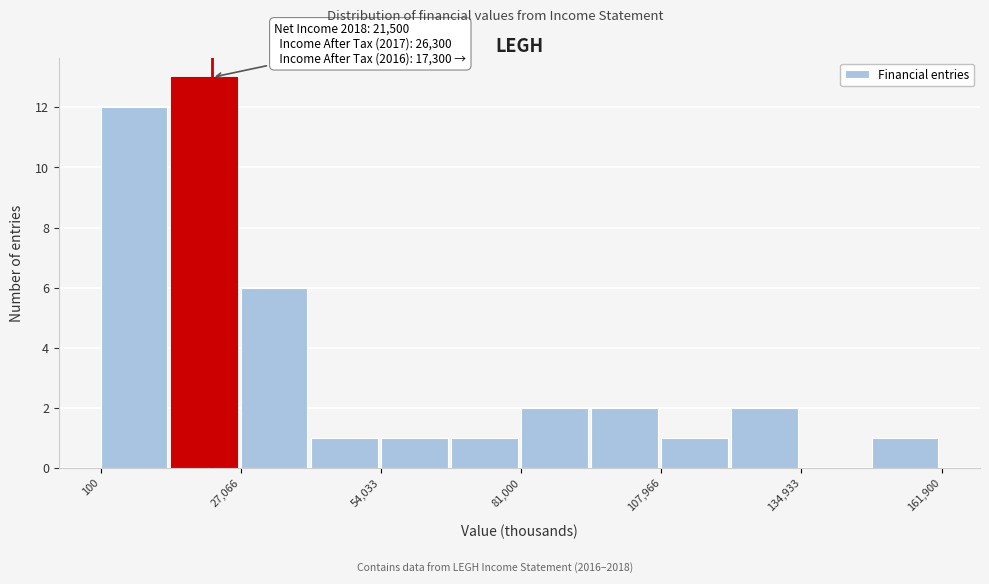

Around what value on the x-axis is the tallest bar? Give the approximate position of its centre, as read against the axis.

20000